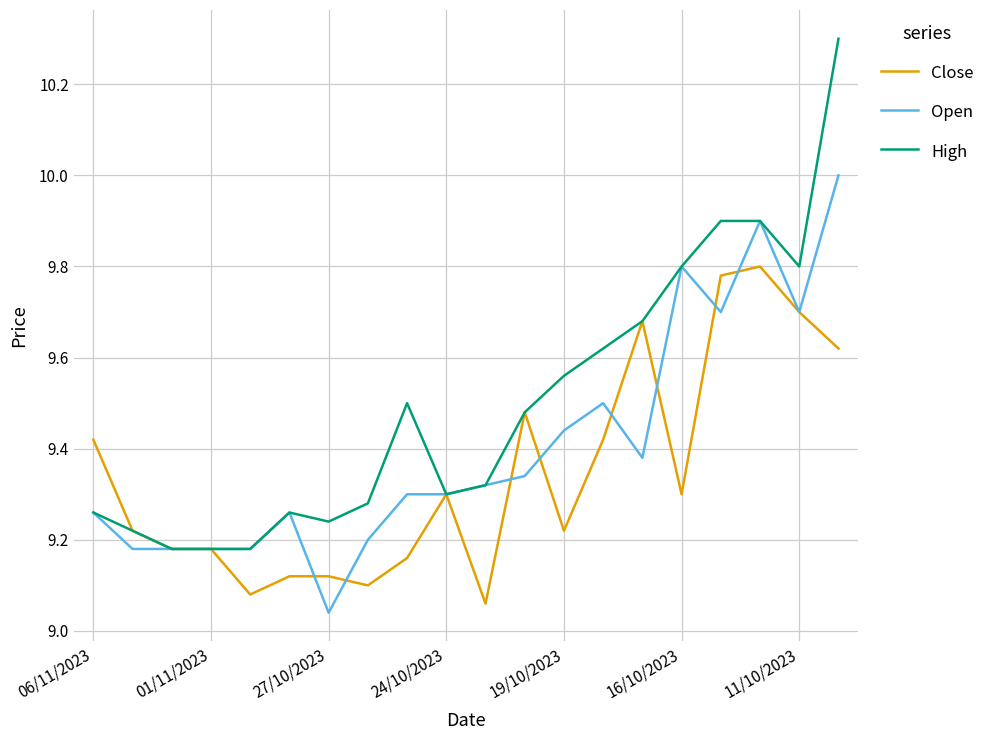

What is the greatest value displayed?

10.3